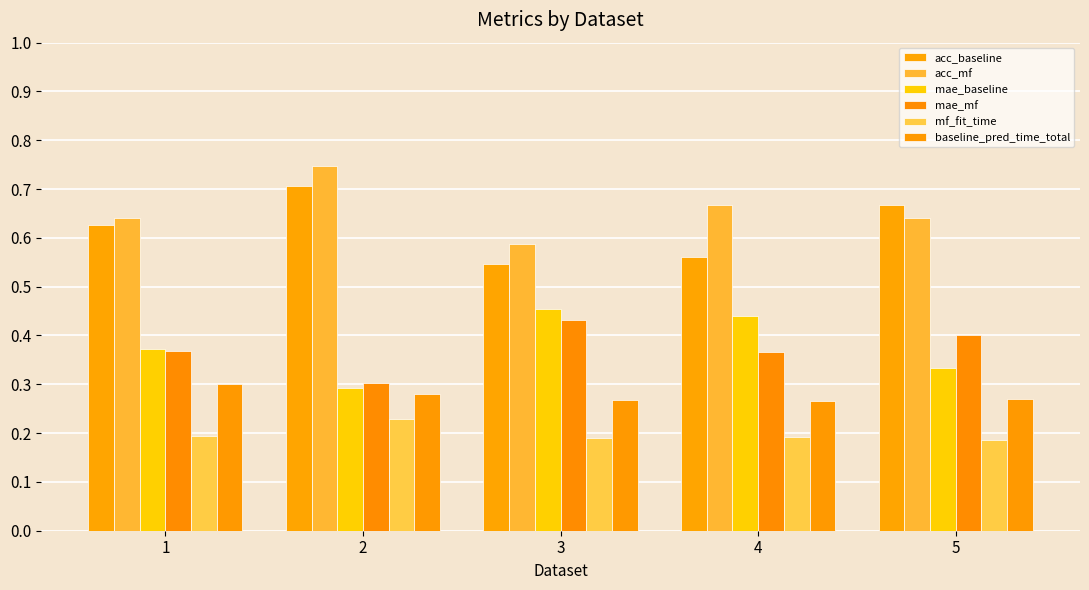

Which series has the widest spread of values?

acc_baseline